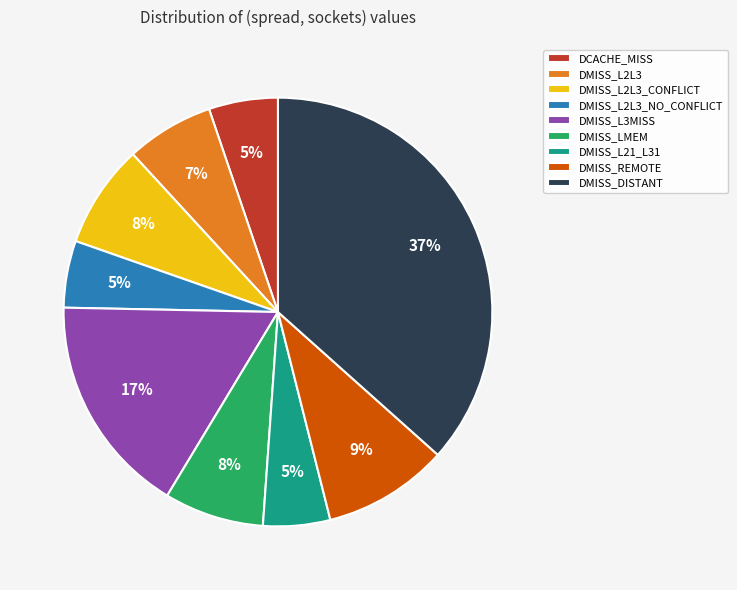

How many segments does this pie chart have?

9